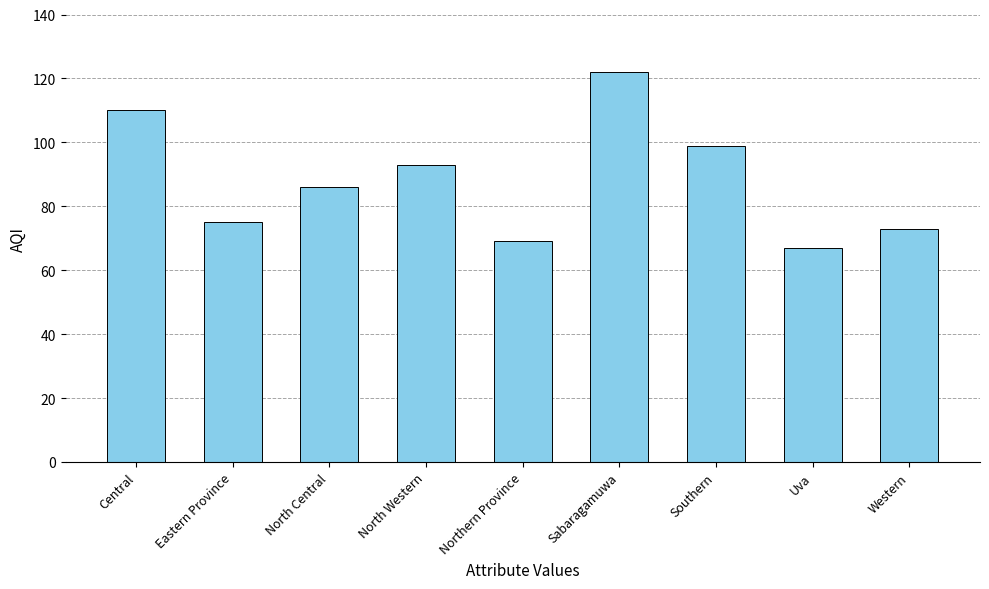

What is the change in value from Eastern Province to Uva?

-8